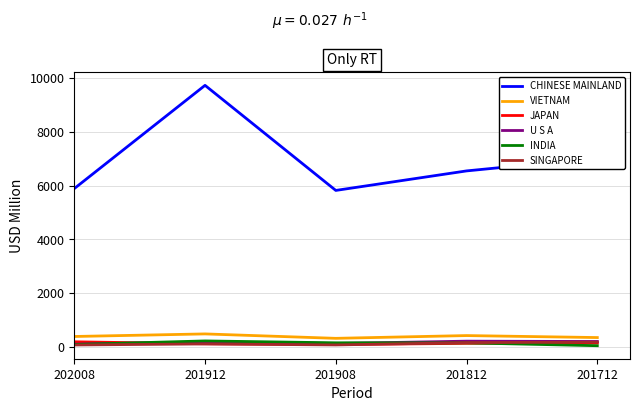

True or false: VIETNAM and CHINESE MAINLAND cross at least once.

False